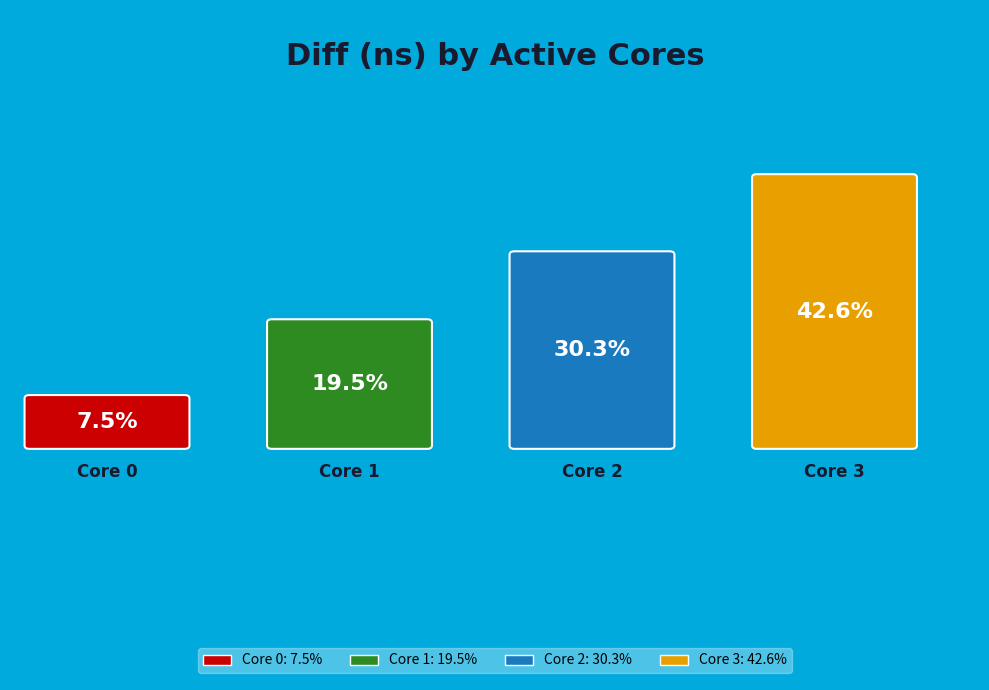

Rank the categories by value from highest to lowest.

3, 2, 1, 0